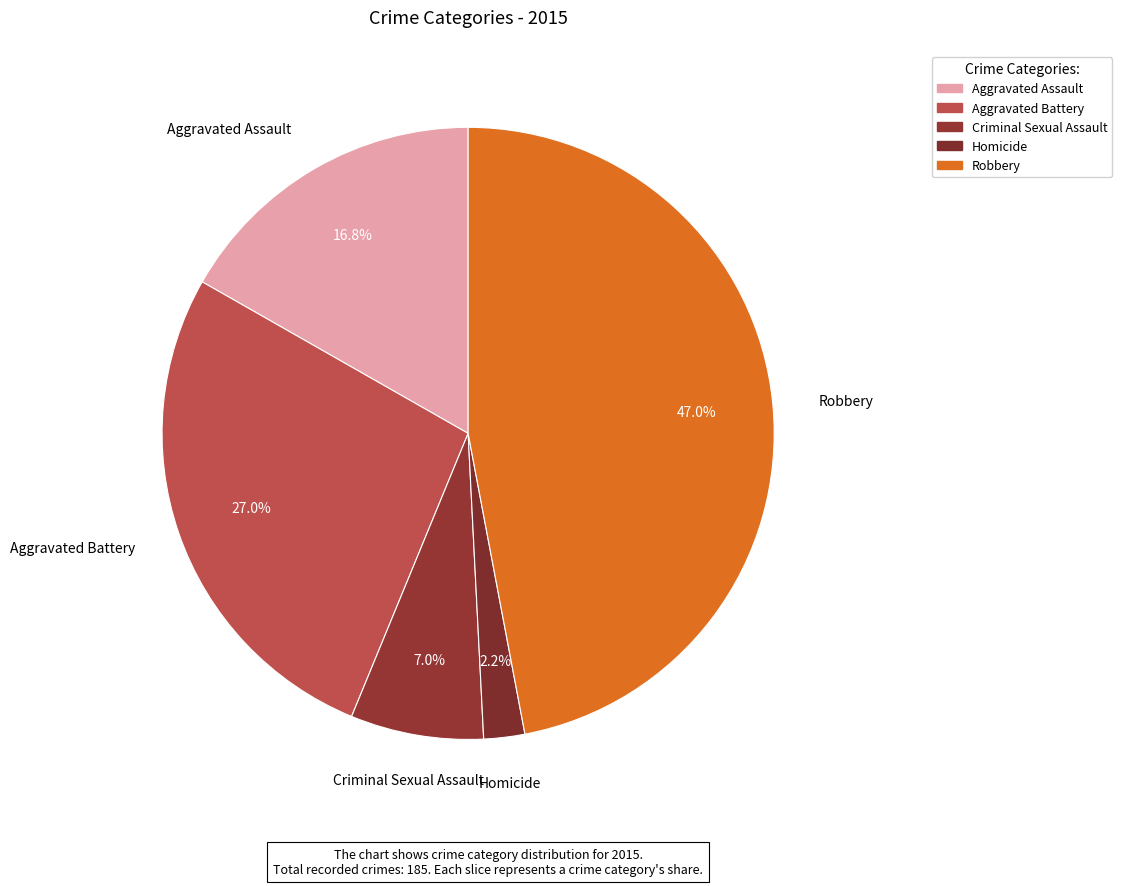

Is there any slice that represents more than half of the pie?

No